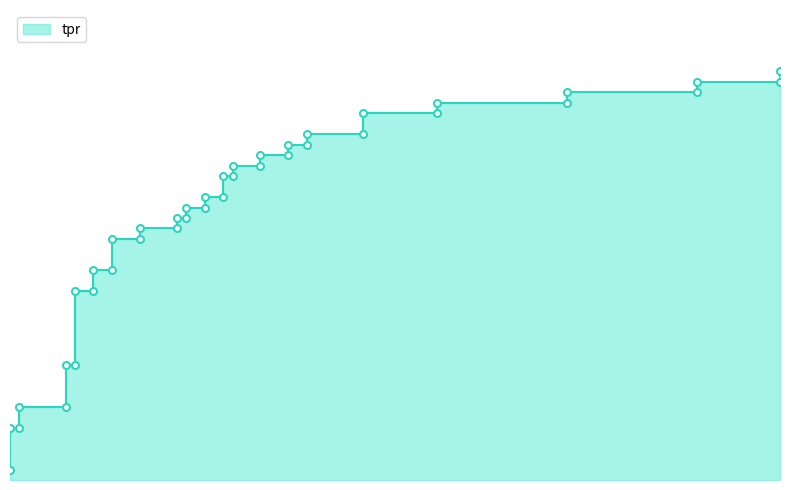

What is the average value?

0.5